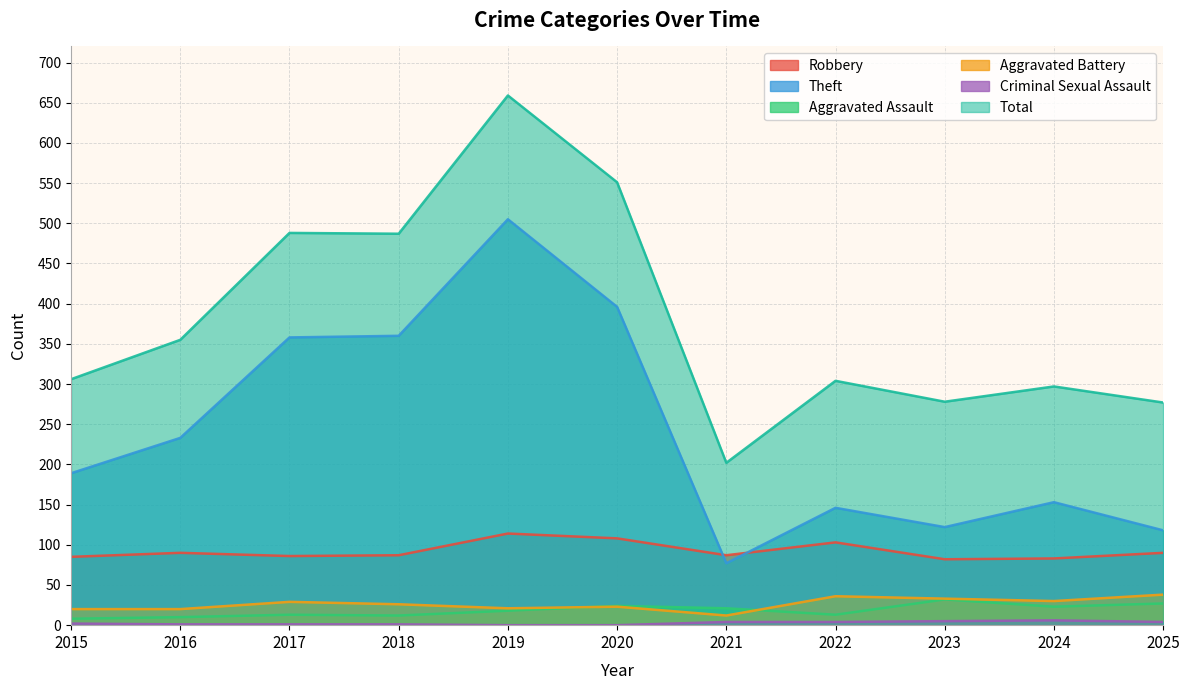

True or false: Robbery and Theft cross at least once.

True